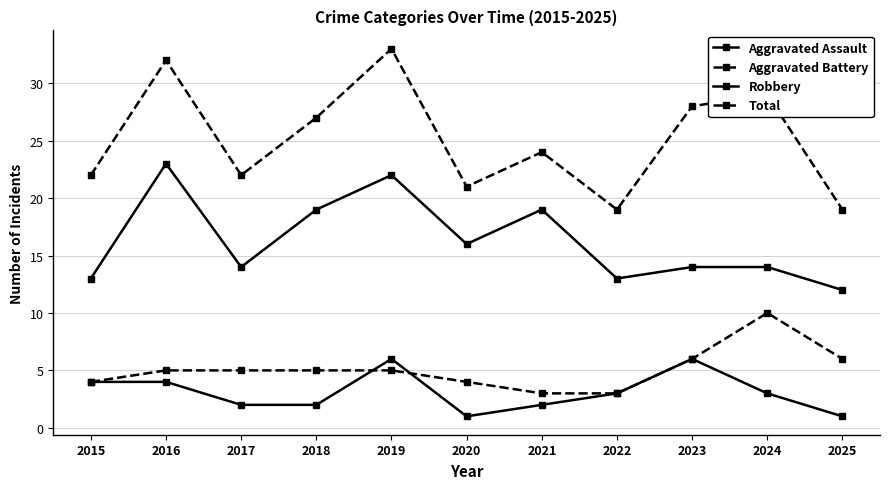

True or false: Total has more than 2 points higher than both neighbors.

True